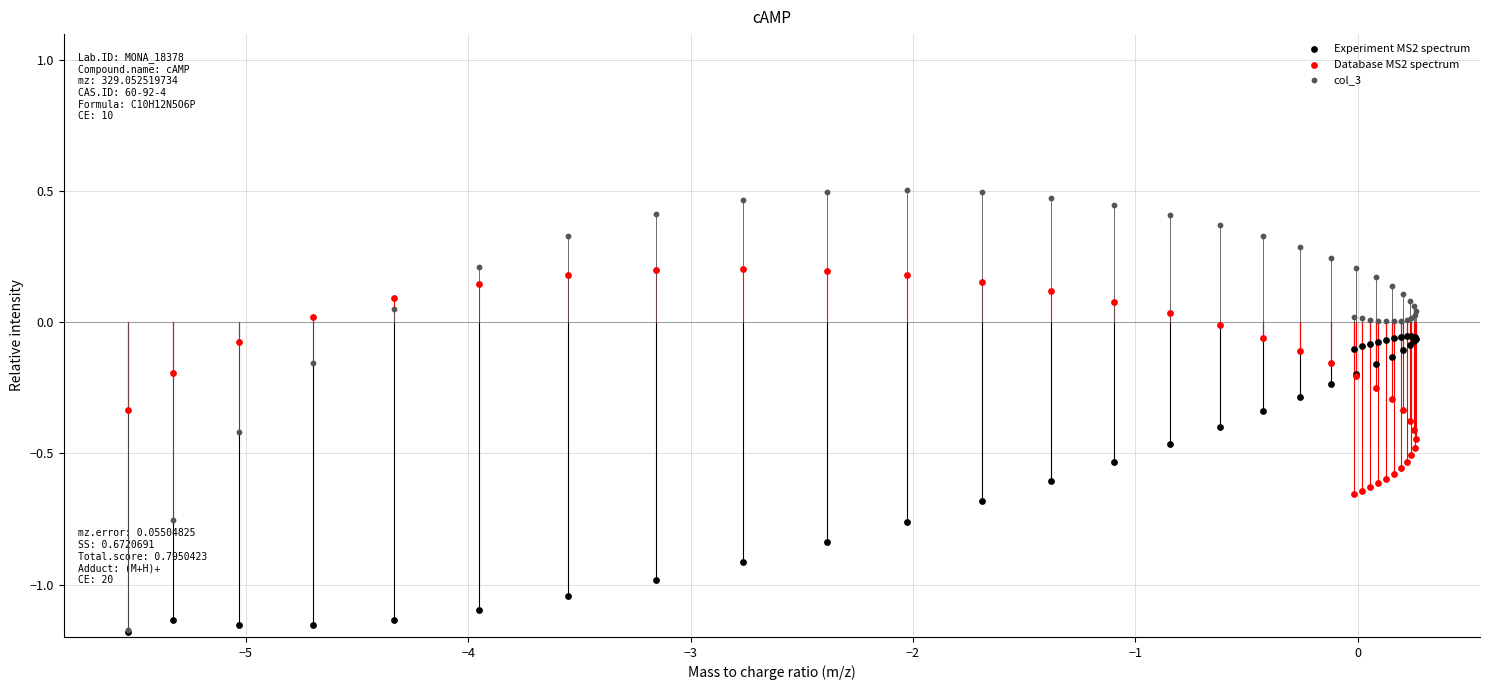

What are all the series names shown in the legend?

Experiment MS2 spectrum, Database MS2 spectrum, col_3